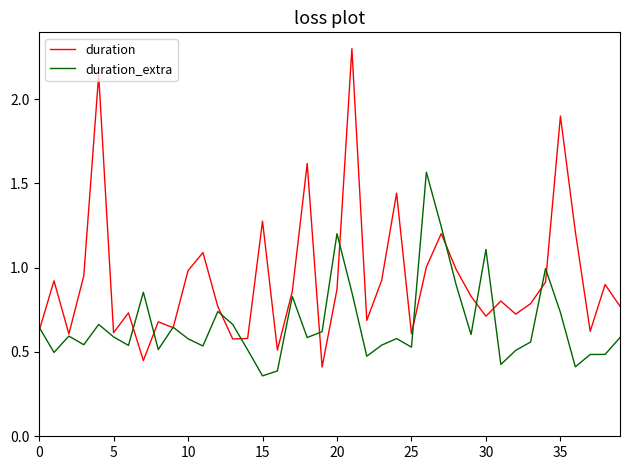

List the series in order of their overall mean, lowest first.

duration_extra, duration